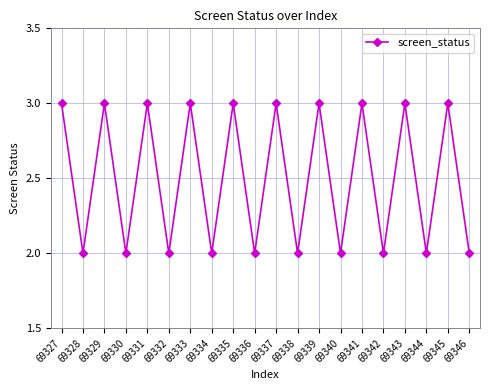

How many data points are less than 3?

10